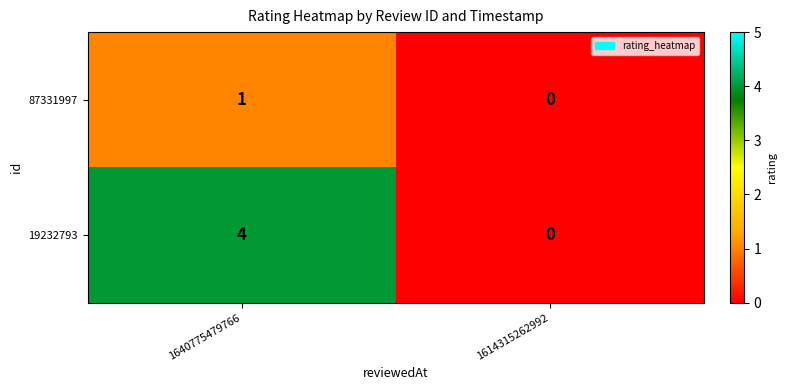

Reading left to right, what are all the values shown in this chart?

87331997: 1	0
19232793: 4	0